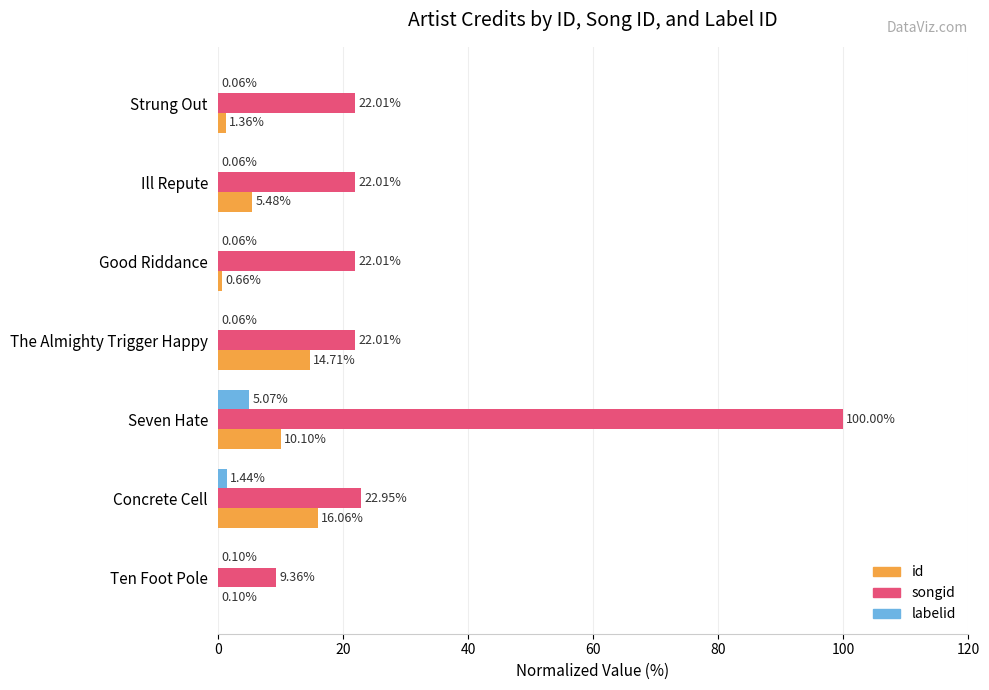

What is the total value across all series at Ten Foot Pole?

9.6